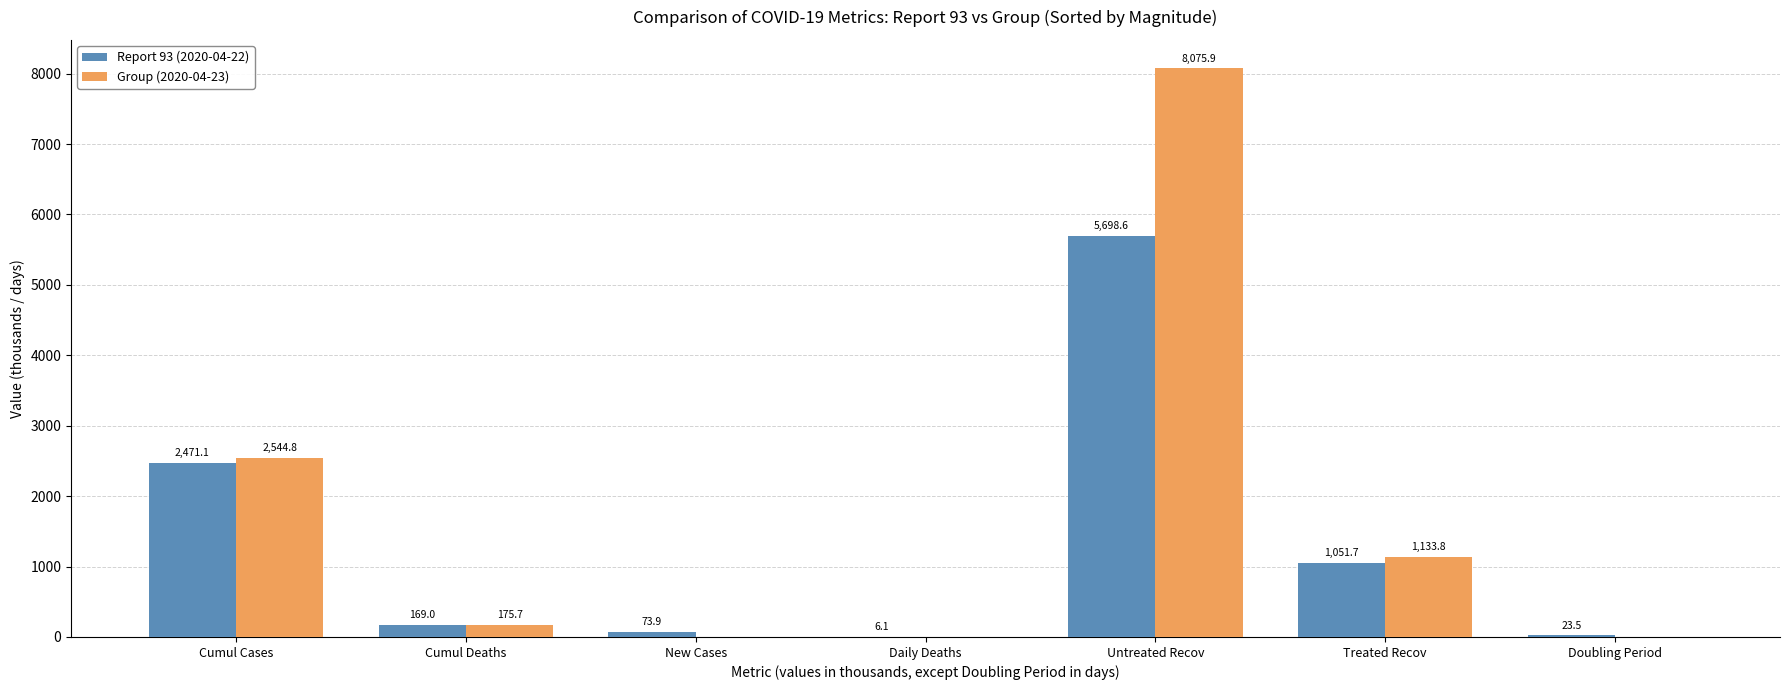

Count the number of data series in this chart.

2